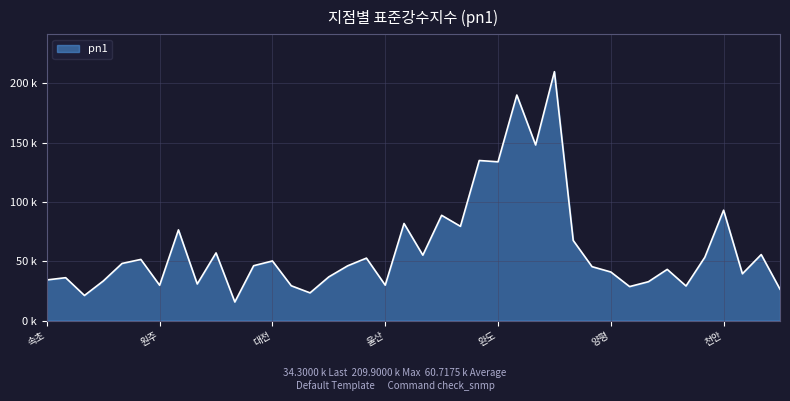

Does the chart have visible grid lines?

Yes